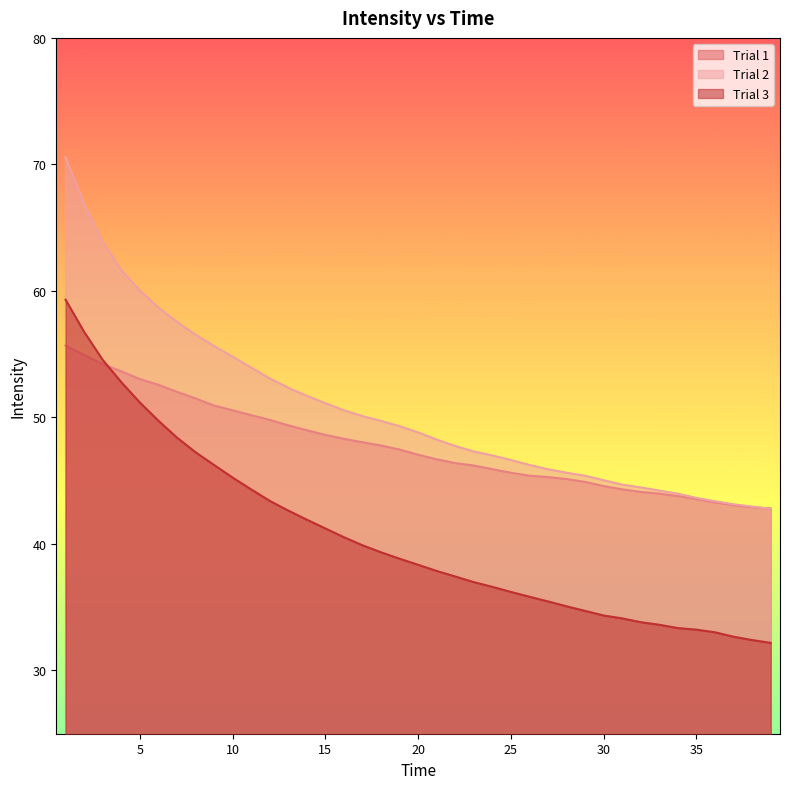

What is the value of the Trial 1 point at the 2nd from the left?

54.9